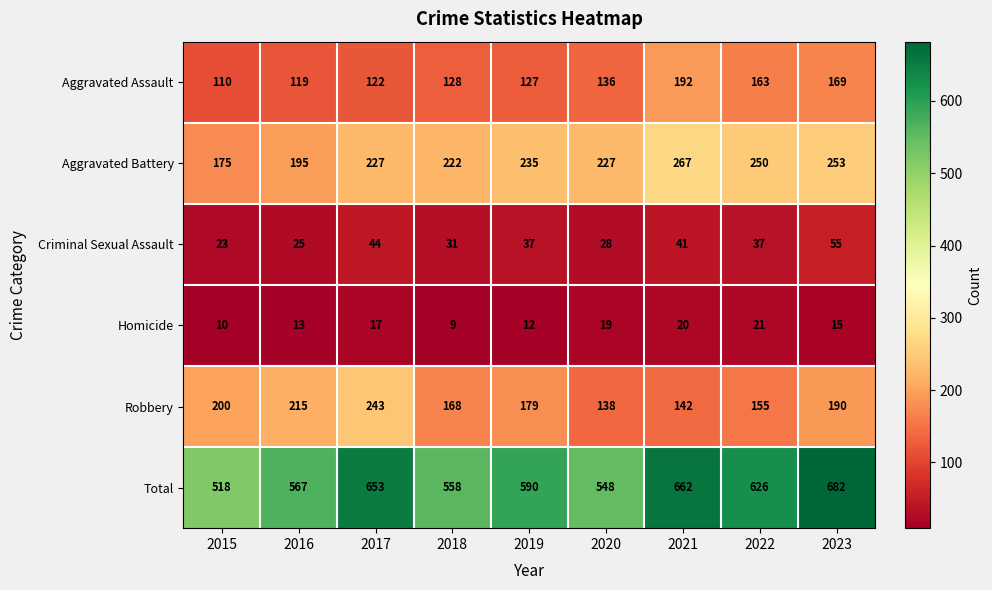

Count the number of data series in this chart.

6